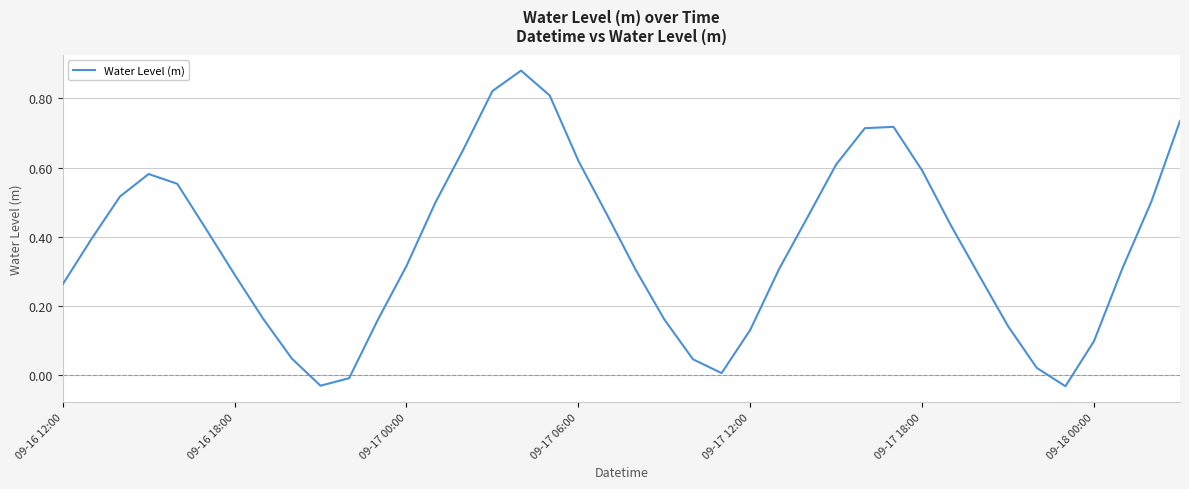

Is this an area chart (filled region under the line)?

No